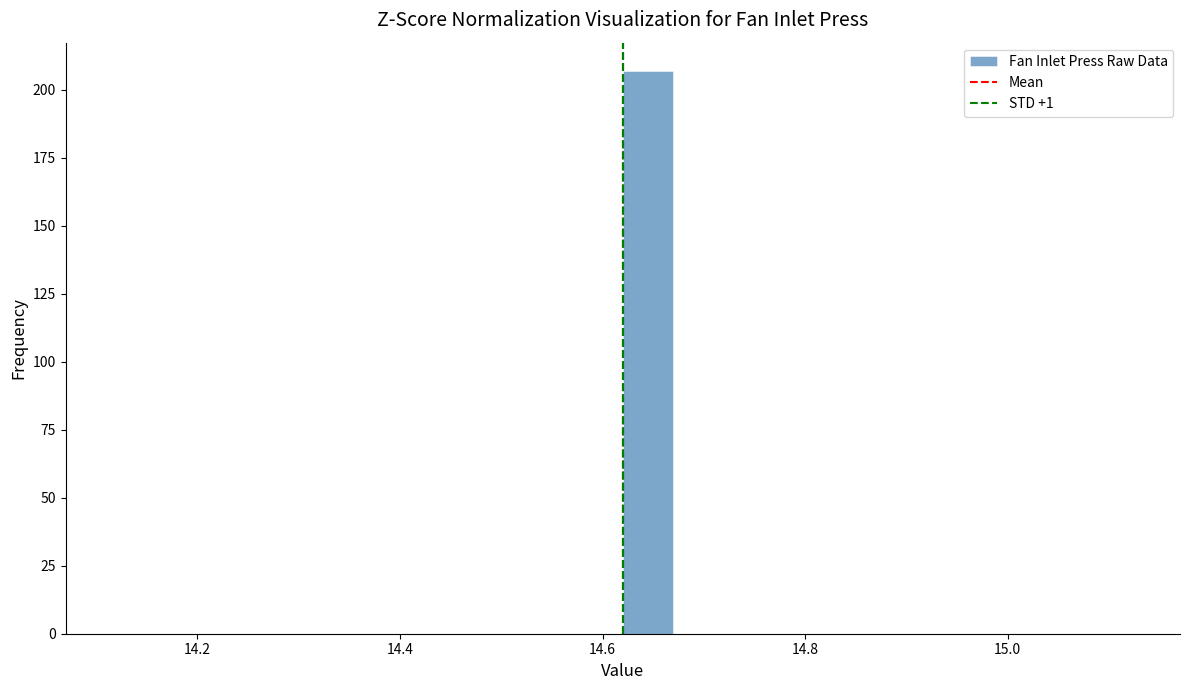

Read against the x-axis, roughly where is the centre of the tallest bar?

14.64